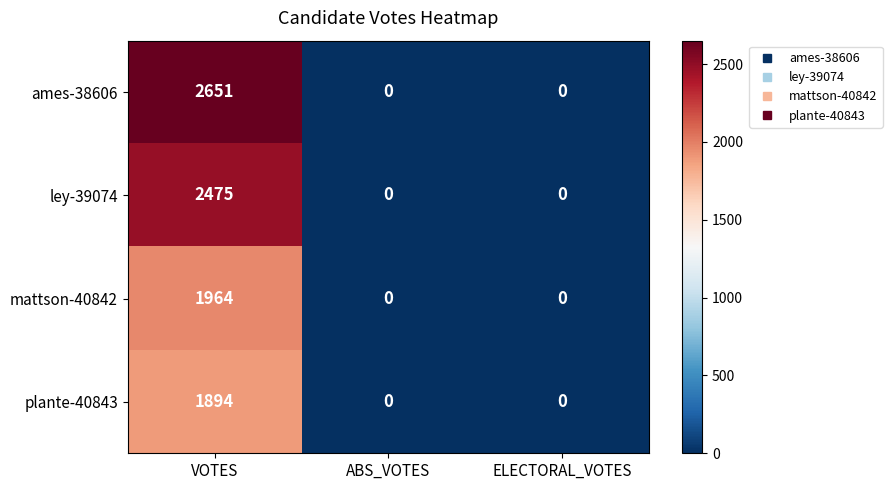

Reading left to right, extract all data points from this chart.

ames-38606: 2651	0	0
ley-39074: 2475	0	0
mattson-40842: 1964	0	0
plante-40843: 1894	0	0